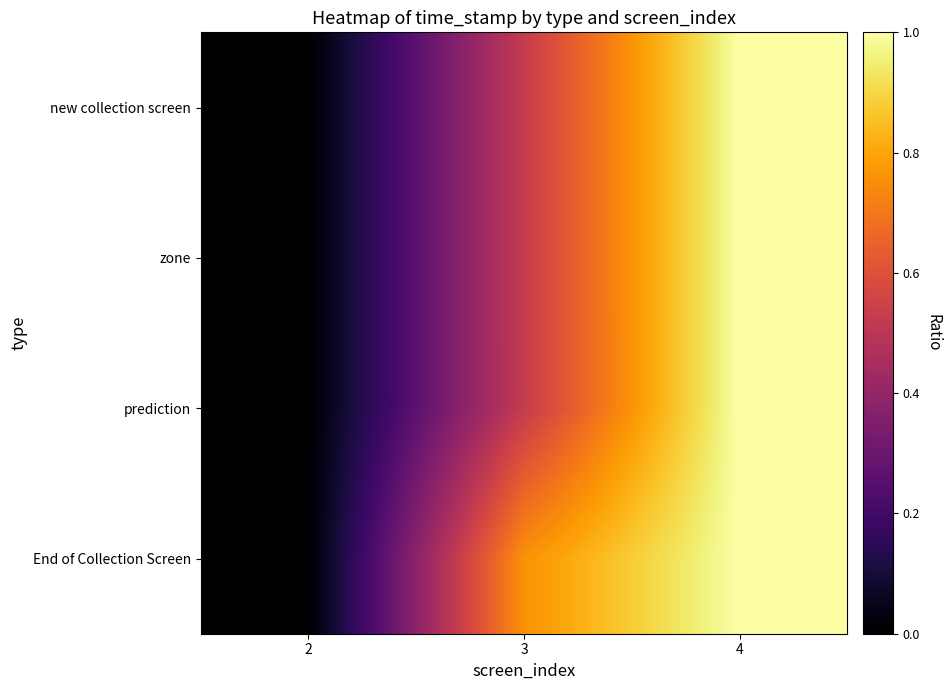

What is the average value of the End of Collection Screen series?

0.6